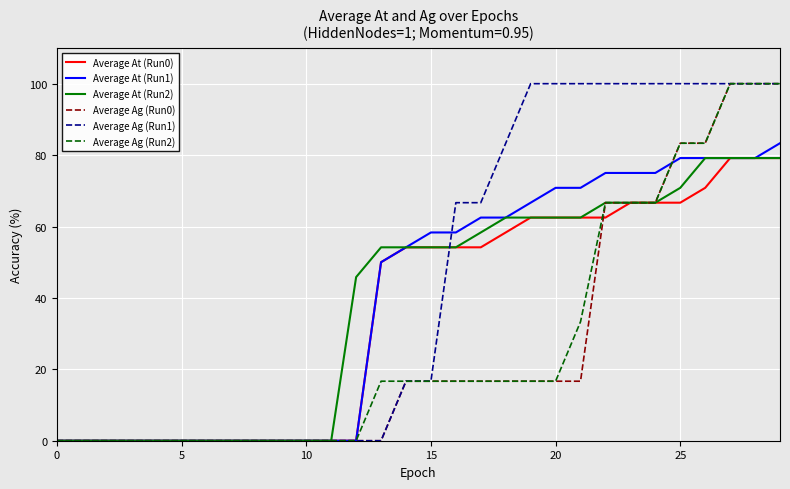

What is the highest value of the Average Ag (Run1) series?

100.0